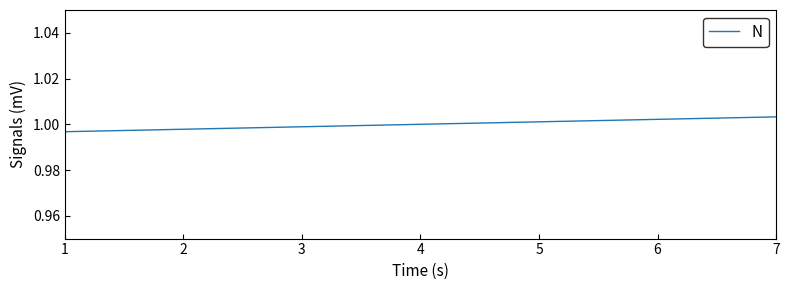

Which label corresponds to the largest value in the chart?

7